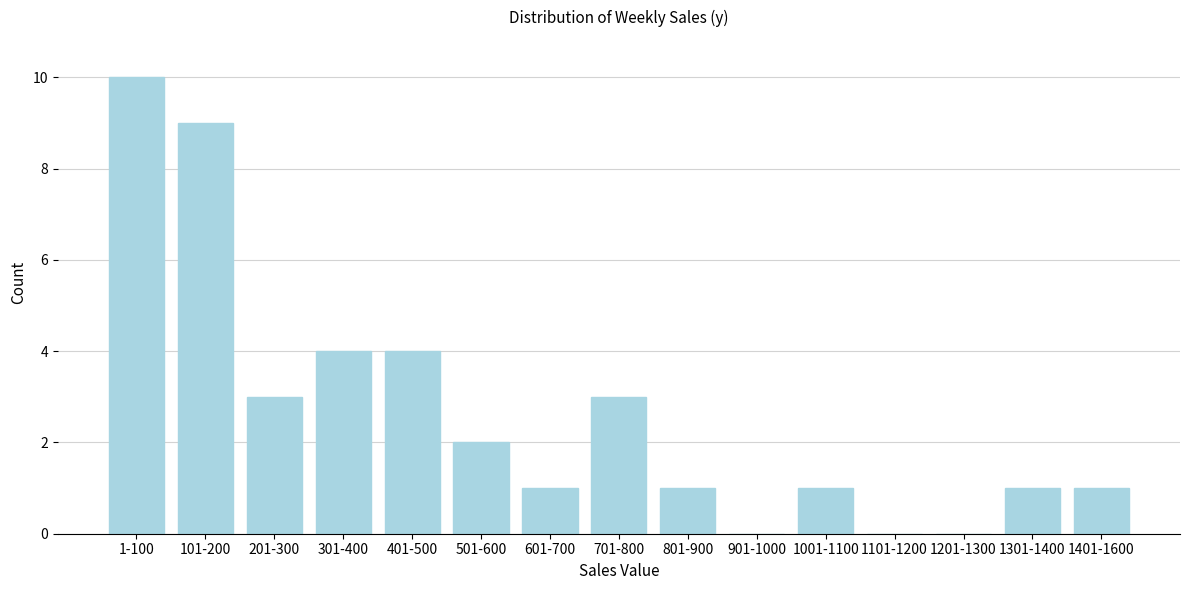

Reading left to right, what are all the values shown in this chart?

1-100=10	101-200=9	201-300=3	301-400=4	401-500=4	501-600=2	601-700=1	701-800=3	801-900=1	901-1000=0	1001-1100=1	1101-1200=0	1201-1300=0	1301-1400=1	1401-1600=1